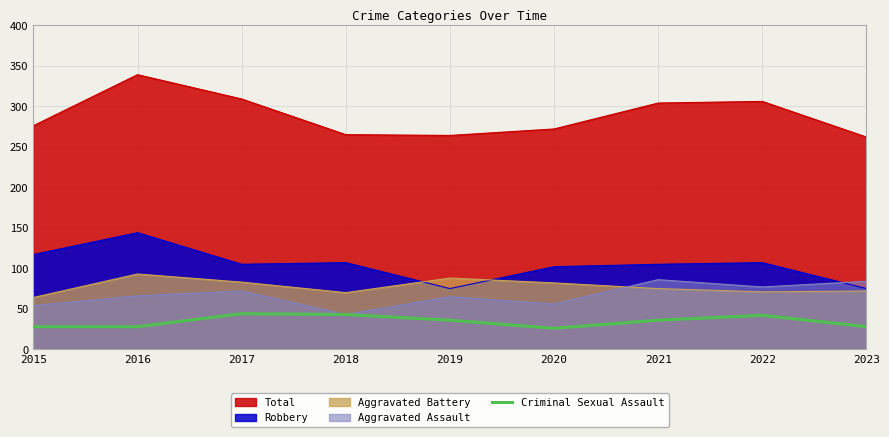

Which label corresponds to the smallest value in the chart?

2020